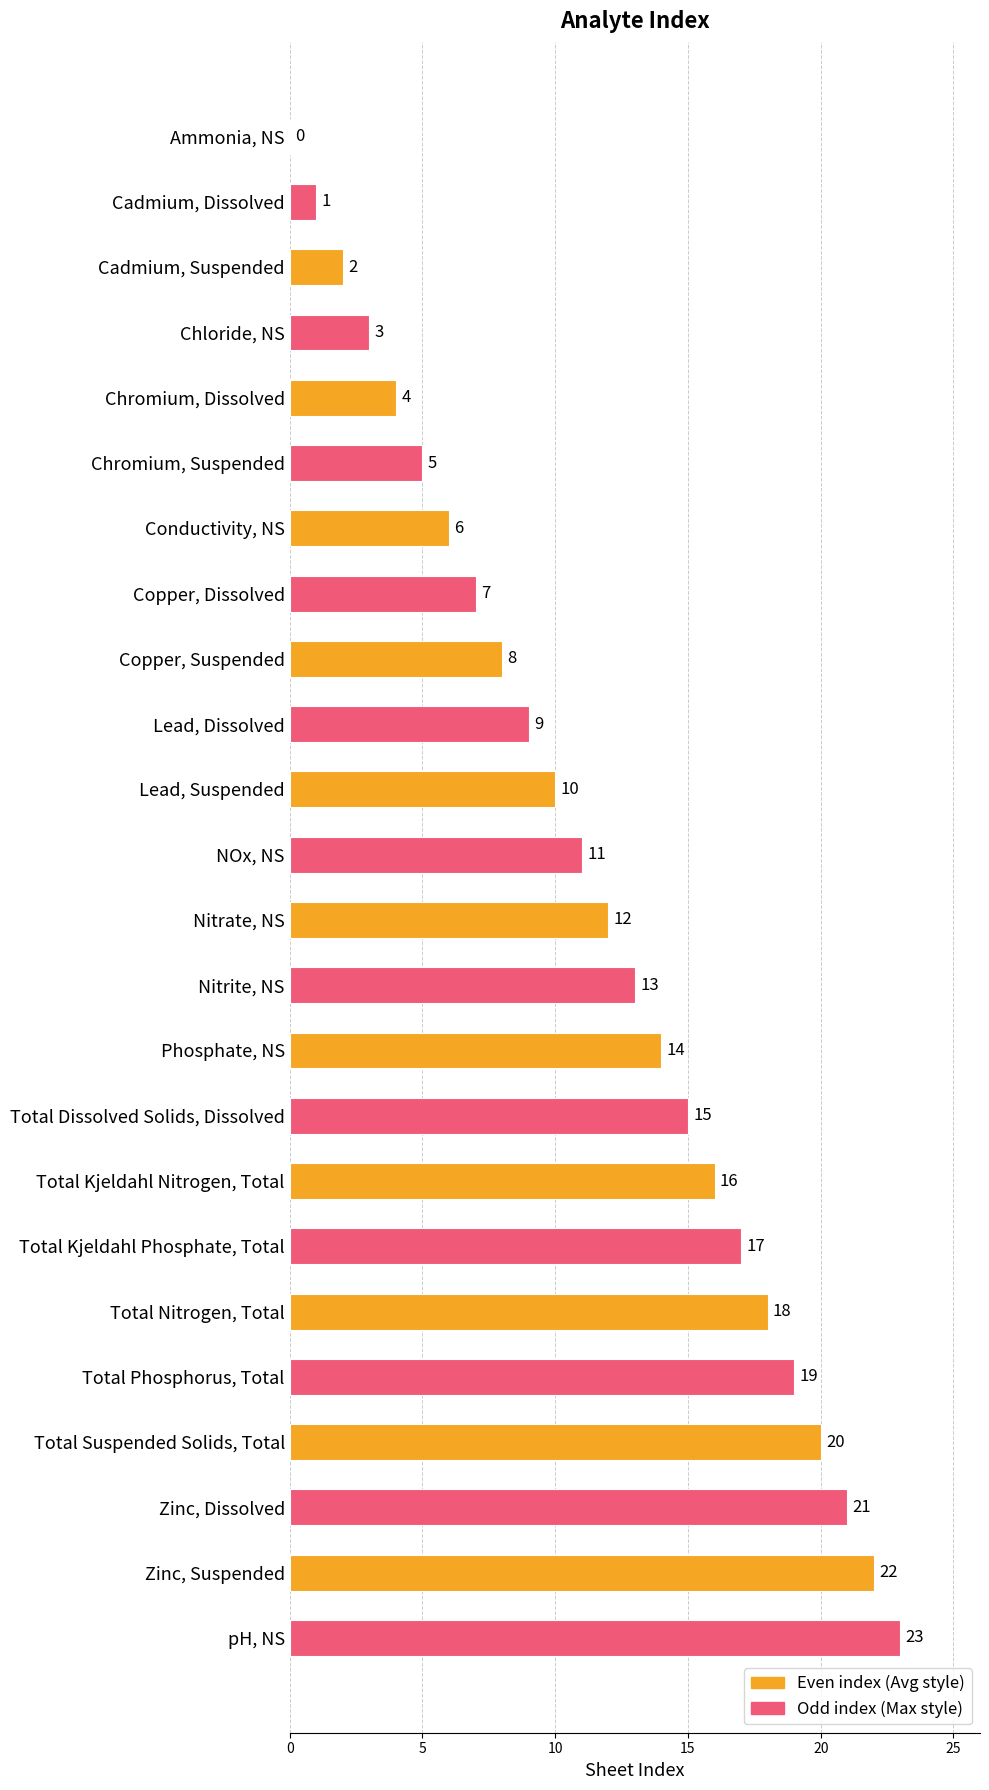

The chart shows a value of 15 at pH, NS. True or false?

False